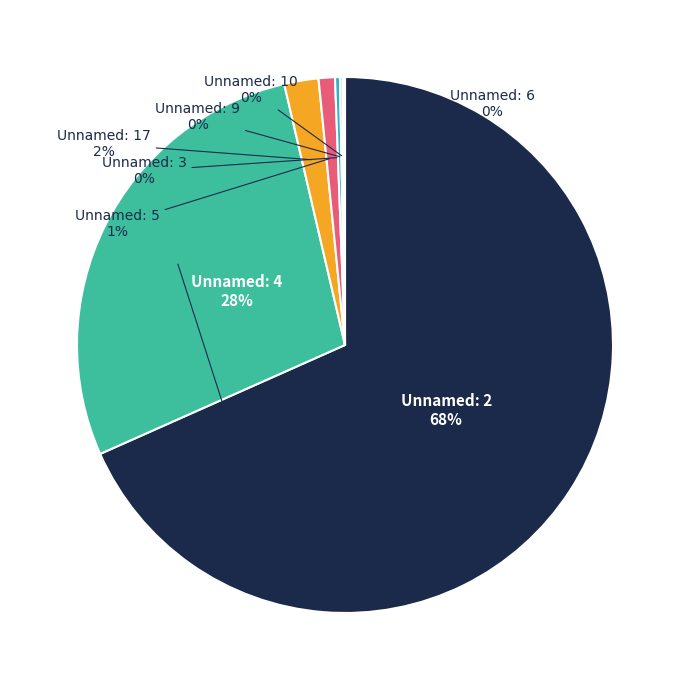

Which slice is the largest?

Unnamed: 2